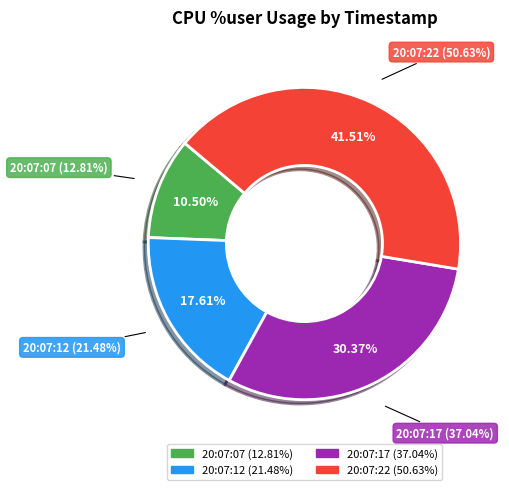

Rank the categories by value from lowest to highest.

20:07:07, 20:07:12, 20:07:17, 20:07:22